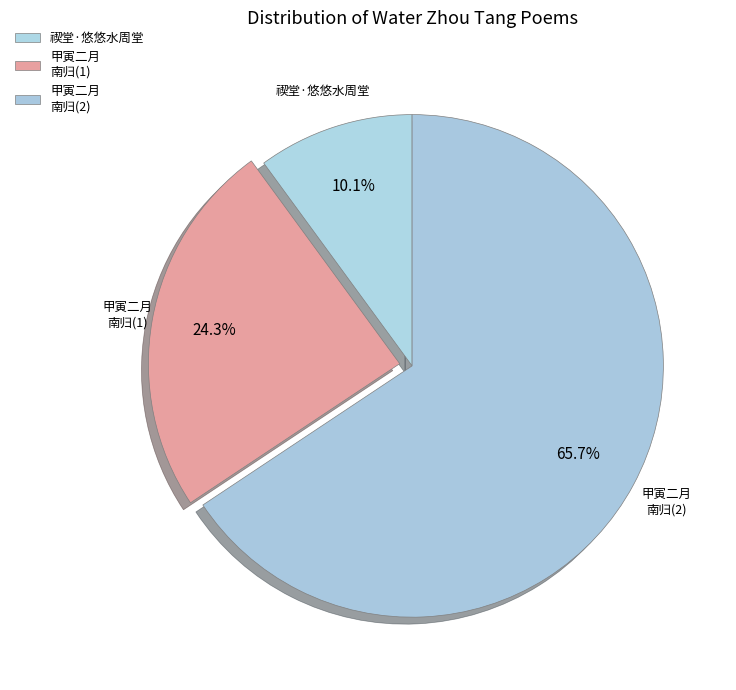

How many slices are in this pie chart?

3